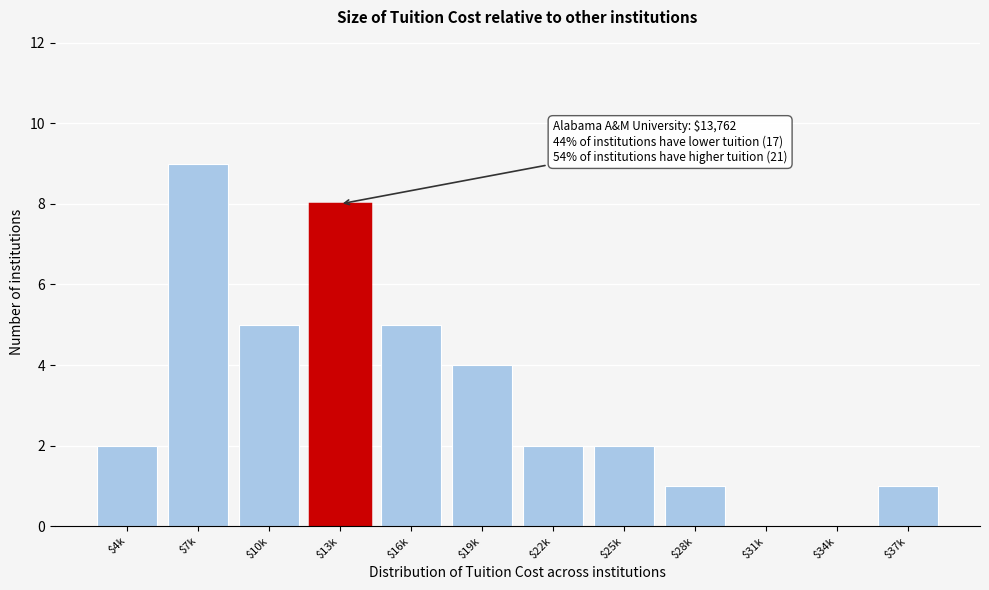

At which category does the chart reach its peak across all series?

$7k